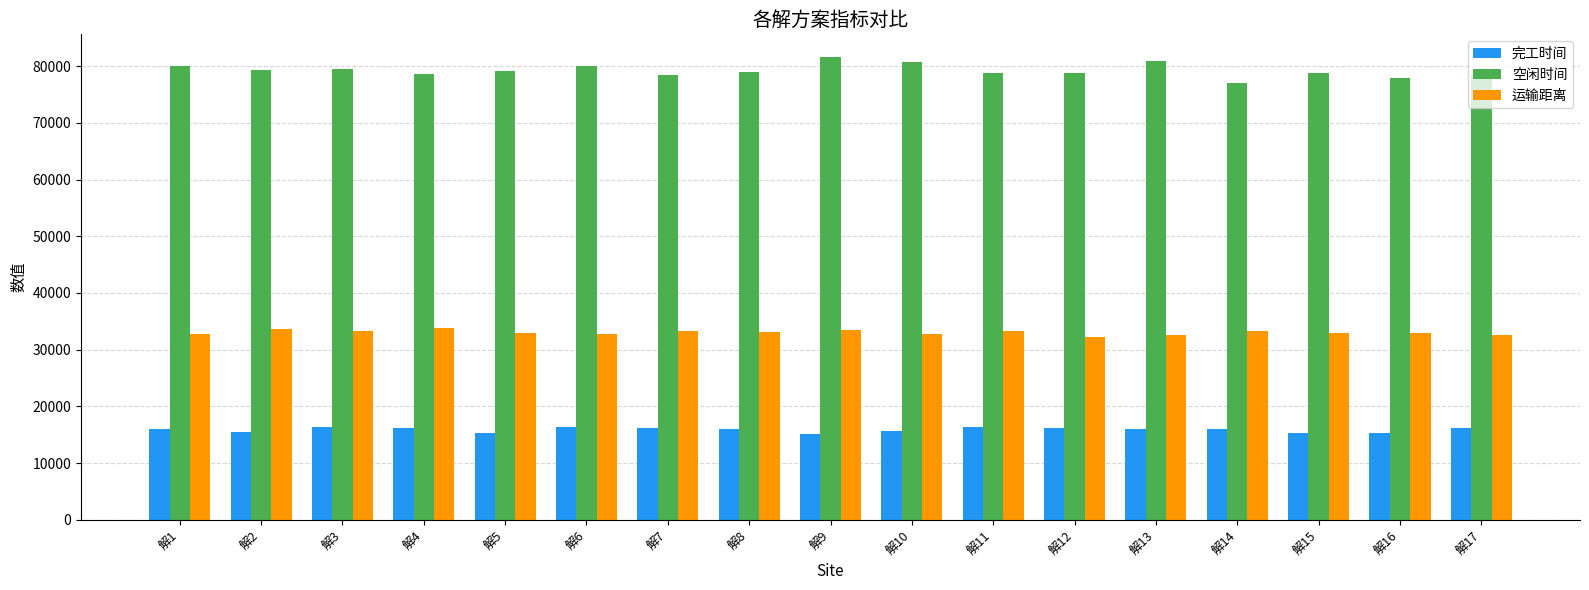

What is the maximum value for 运输距离?

33779.9